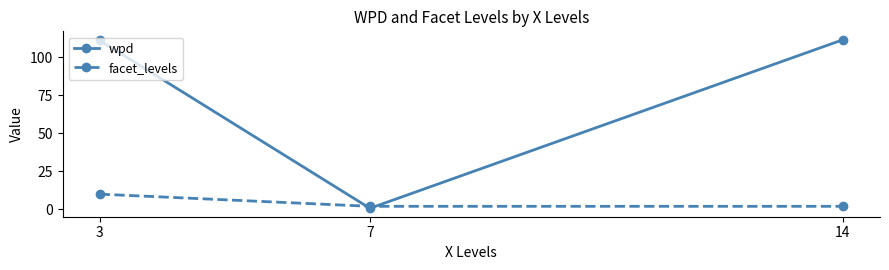

What are all the series names shown in the legend?

wpd, facet_levels